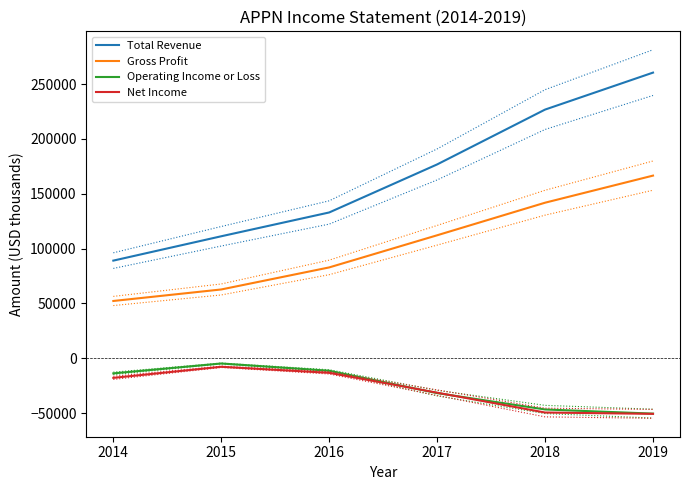

What is the minimum value shown in the chart?

-50700